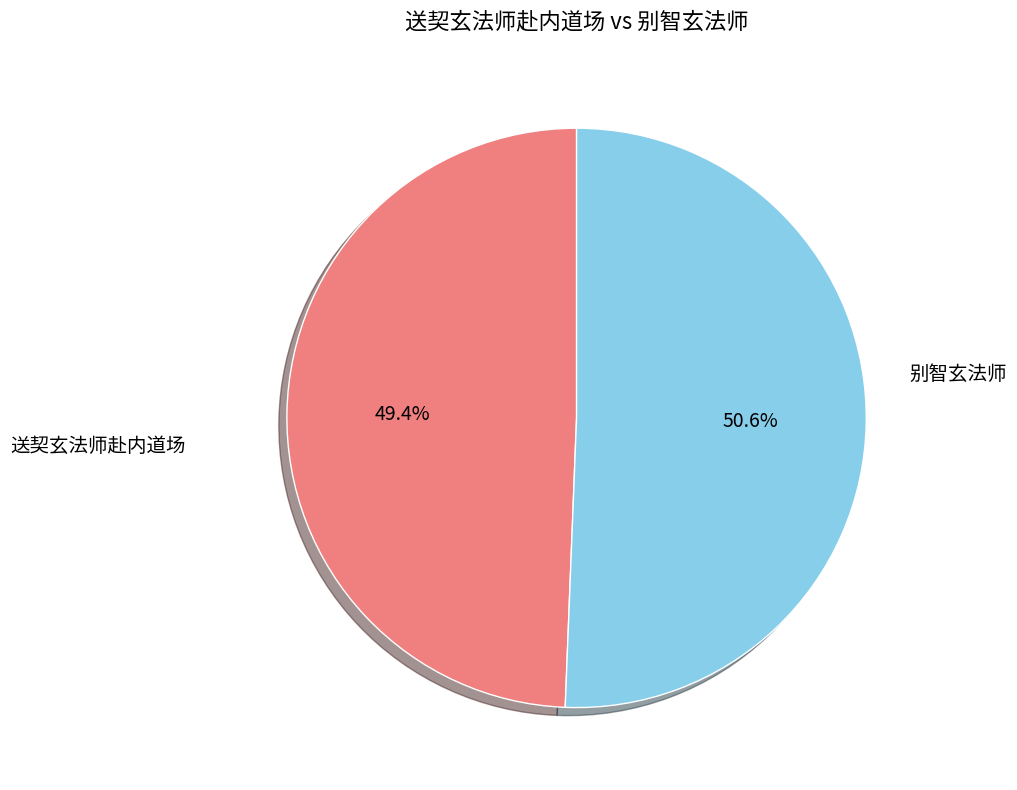

What percentage is the 送契玄法师赴内道场 slice, to the nearest percent?

49%